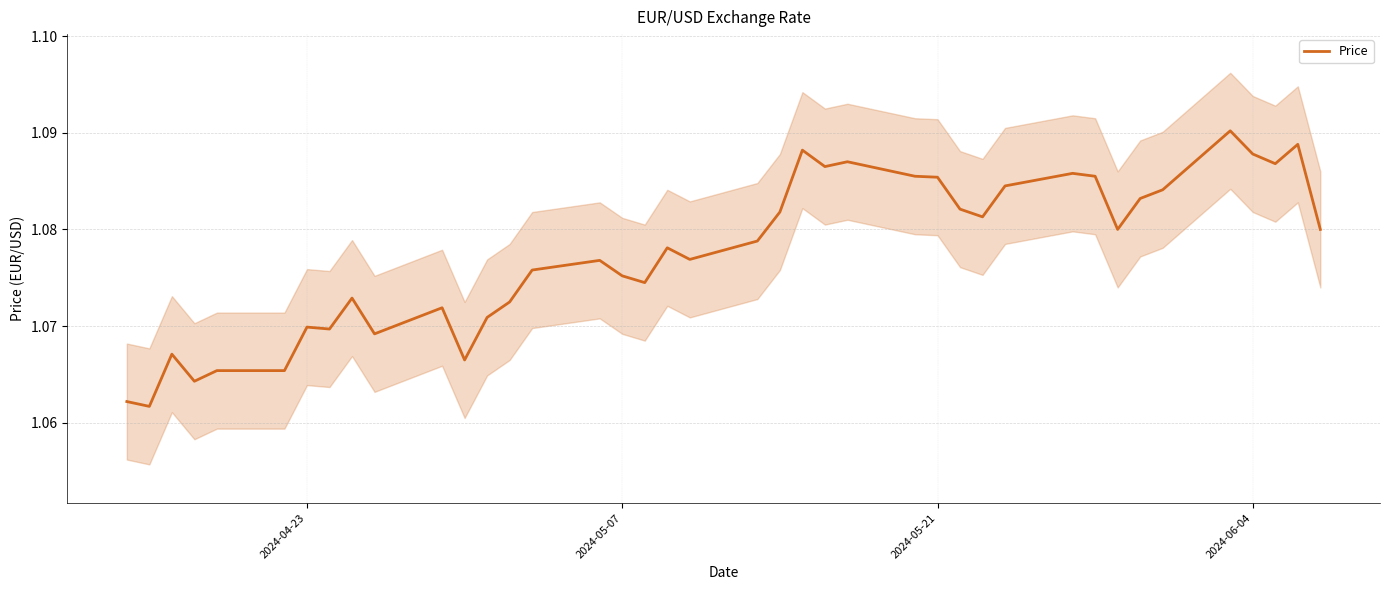

How many categories are shown in the chart?

40